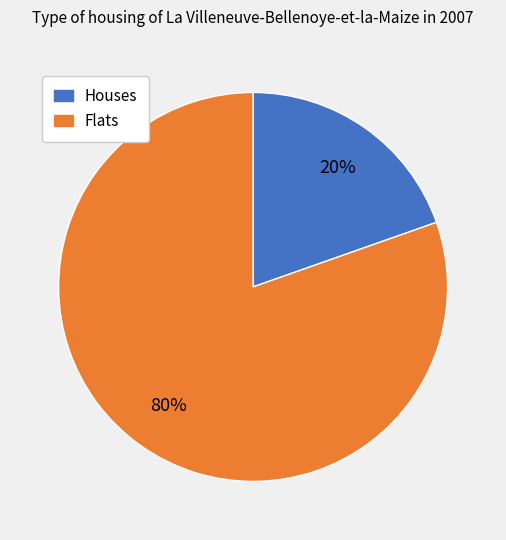

Does any single category account for the majority?

Yes